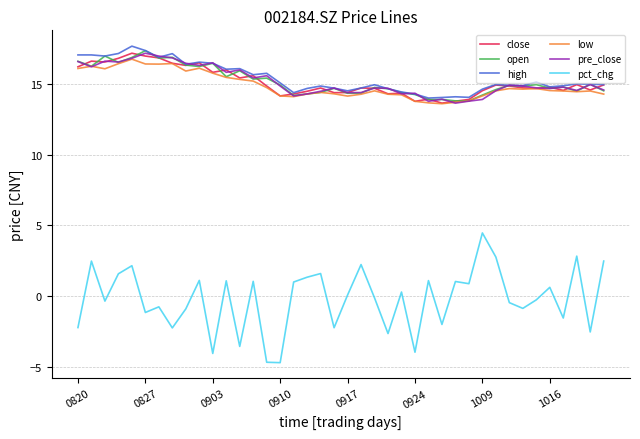

What is the greatest value displayed?

17.7